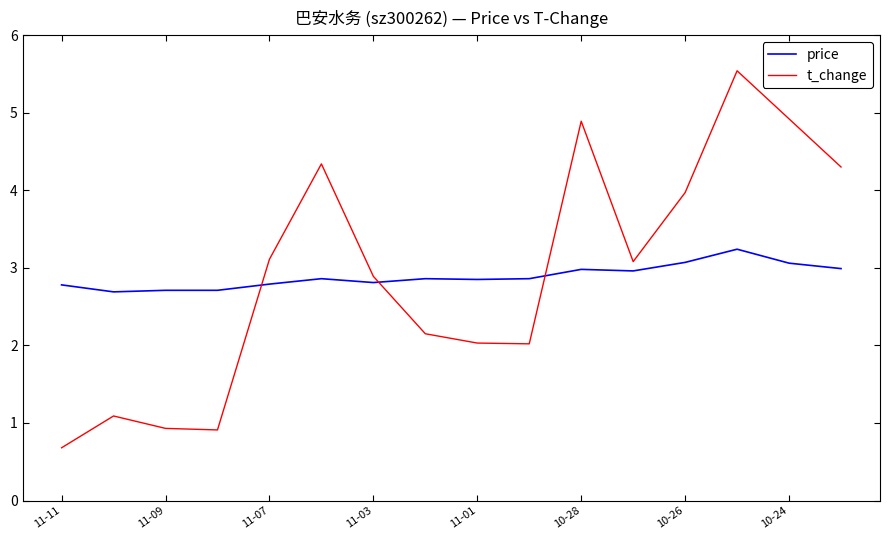

What is the difference between the maximum and minimum values in the t_change series?

4.9